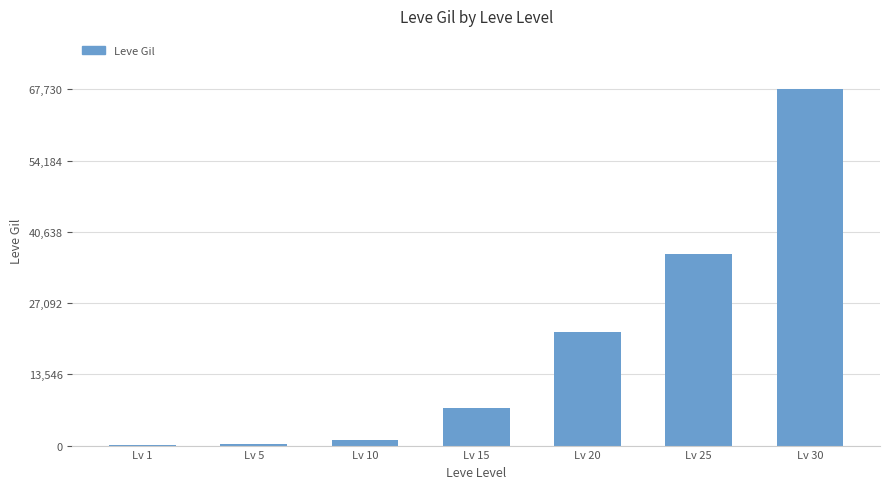

How many categories are shown in the chart?

7